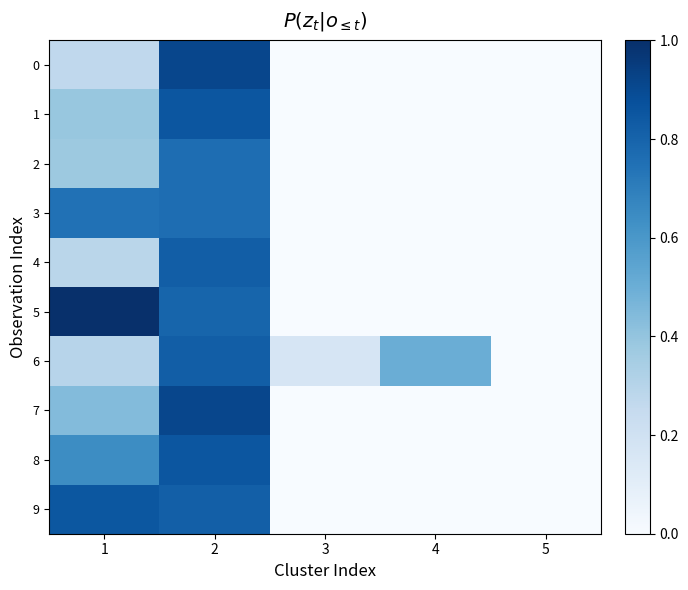

Which series has the largest total across all categories?

5